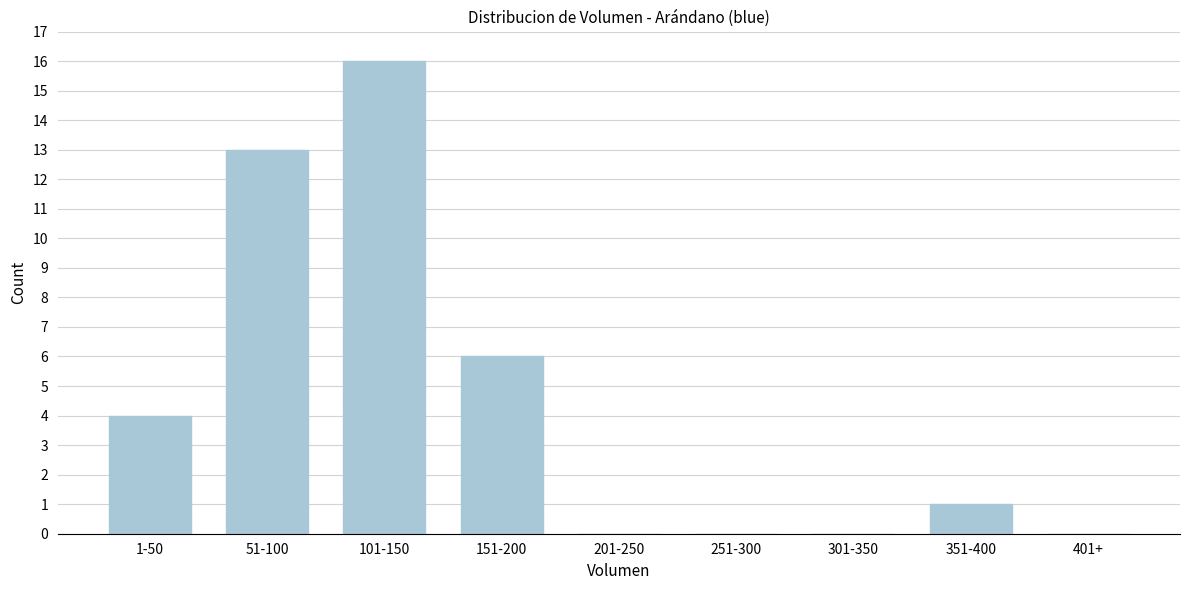

Reading left to right, extract all data points from this chart.

1-50=4	51-100=13	101-150=16	151-200=6	201-250=0	251-300=0	301-350=0	351-400=1	401+=0